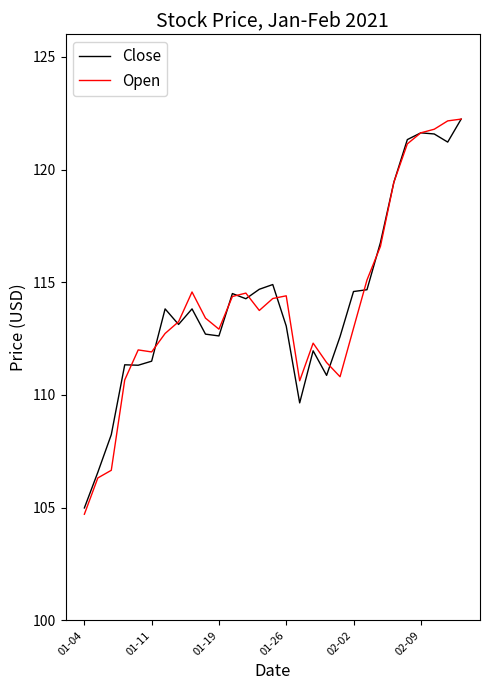

What is the highest value of the Open series?

122.2